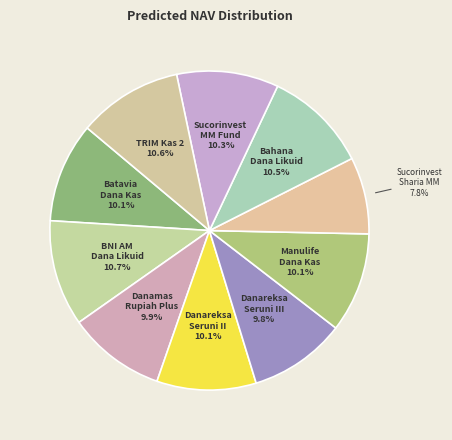

To the nearest percent, what percentage of the pie is Danamas Rupiah Plus?

10%